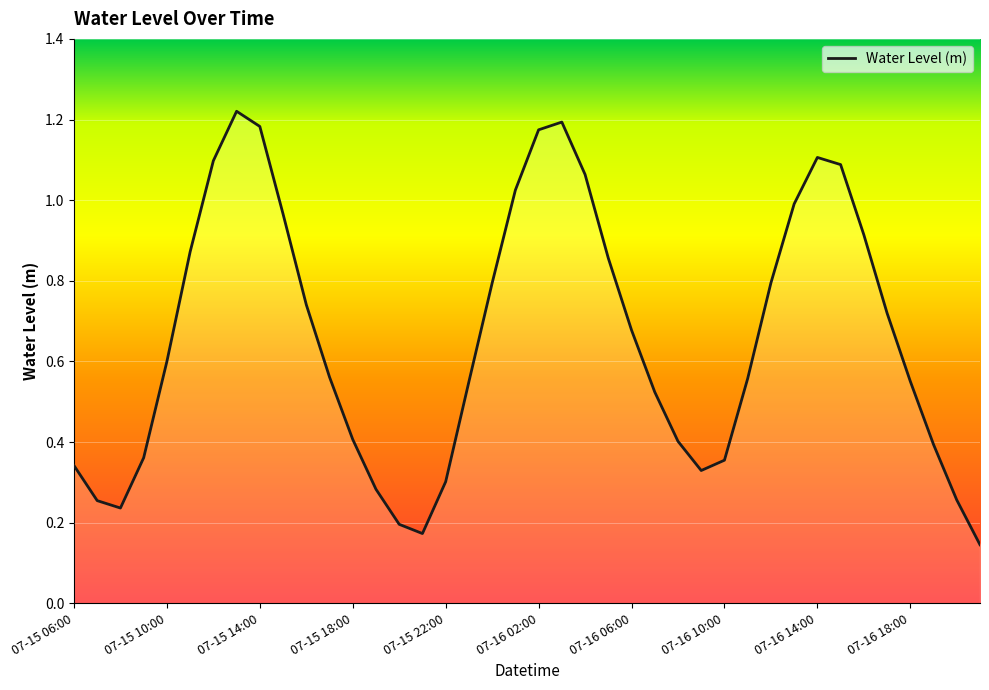

How many interior local valleys (lower than both neighbors) does the data have?

3